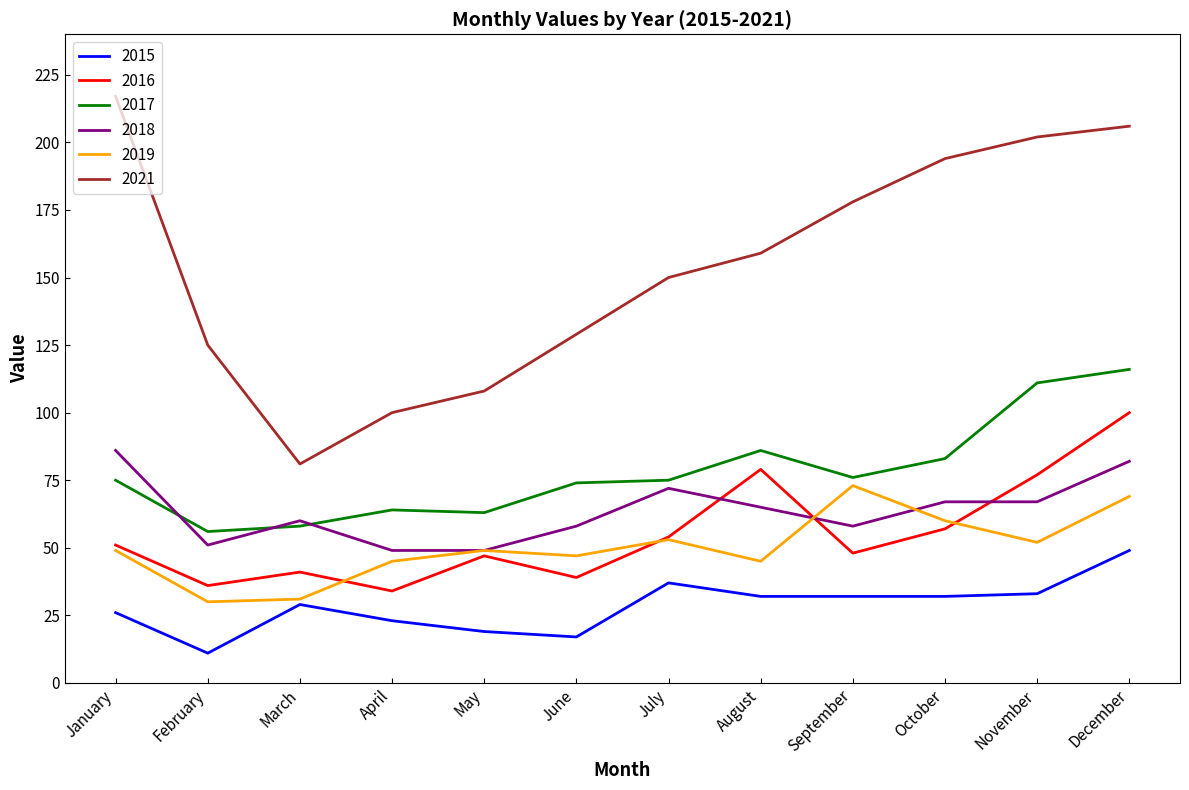

The 2016 series shows 48 at September. True or false?

True